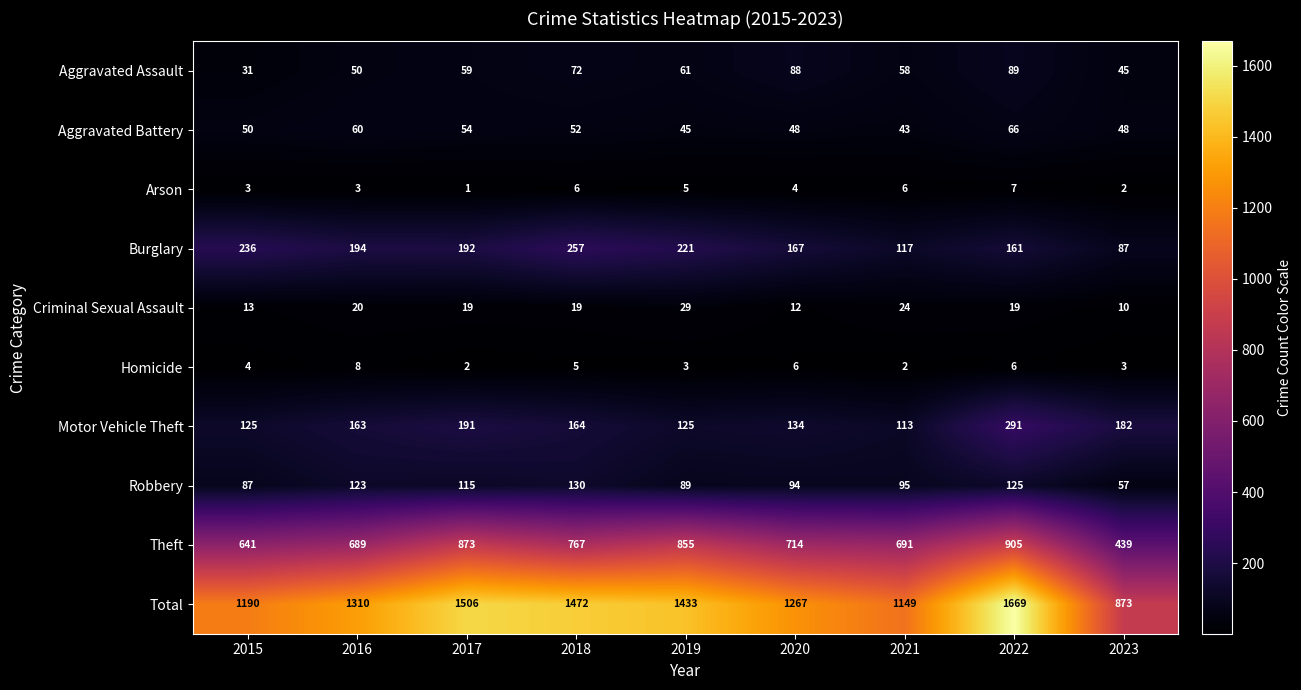

What is the lowest value of the Robbery series?

57